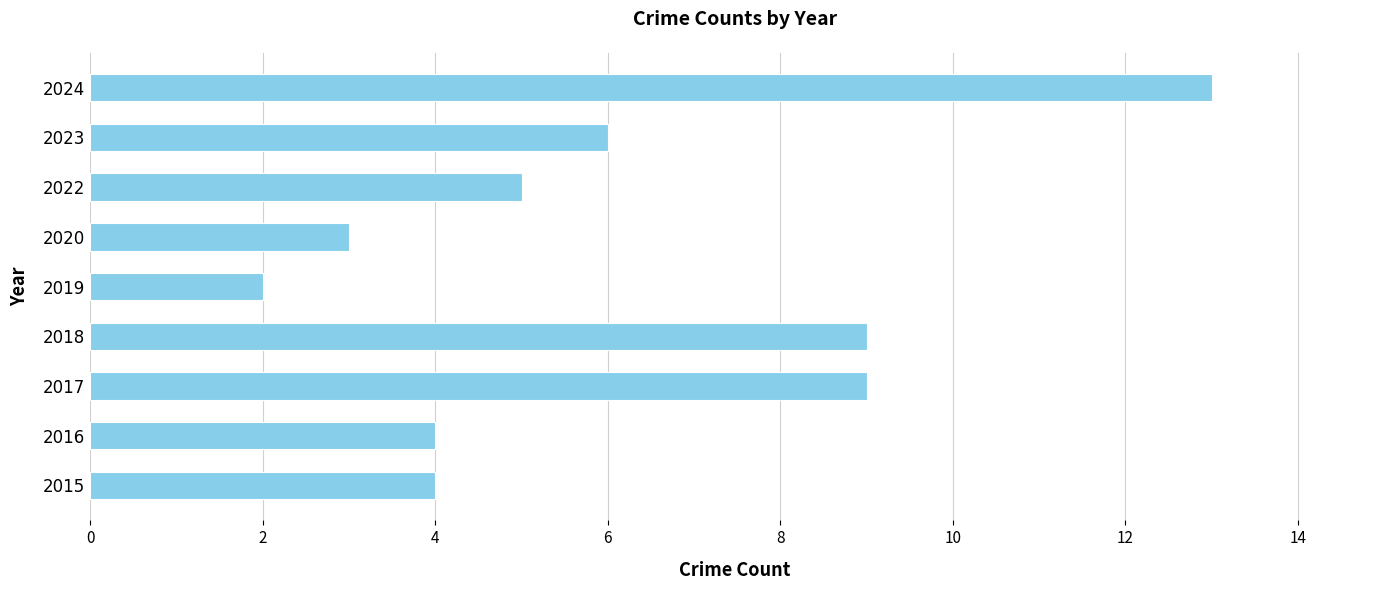

The value at 2023 is 6. True or false?

True